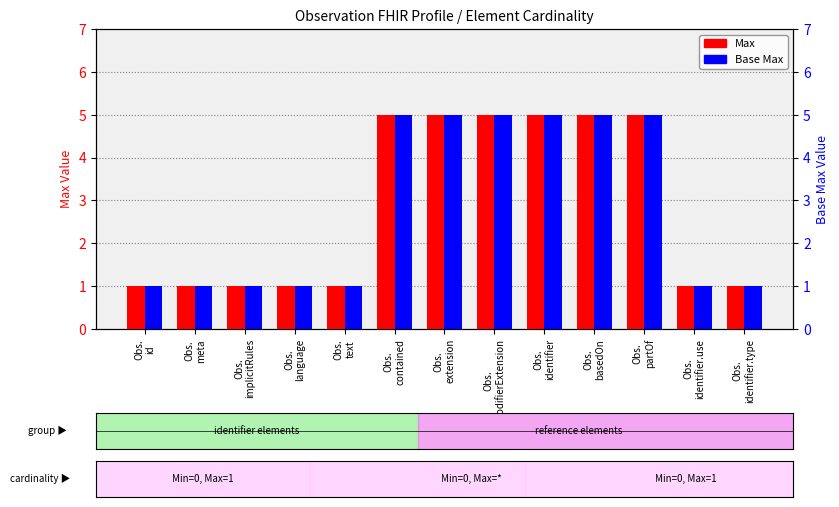

What is the value of the Max bar at the 11th from the left?

5